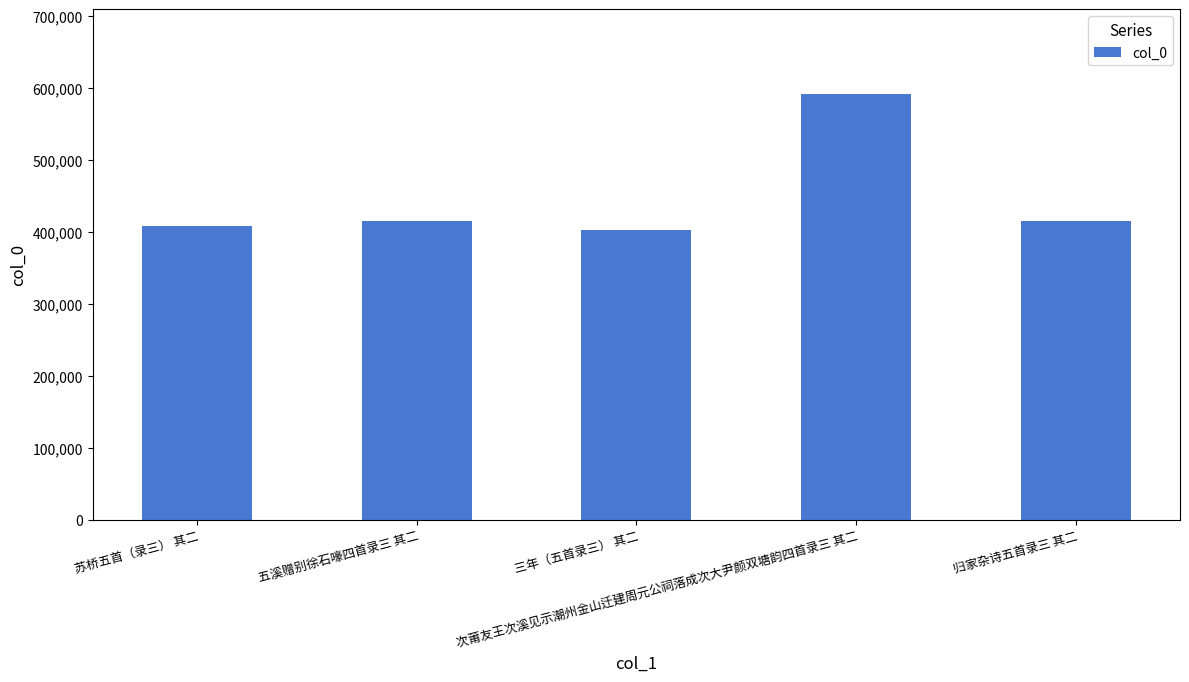

Is it true that the value at 次莆友王次溪见示潮州金山迁建周元公祠落成次大尹颜双塘韵四首录三 其二 is 590655?

True